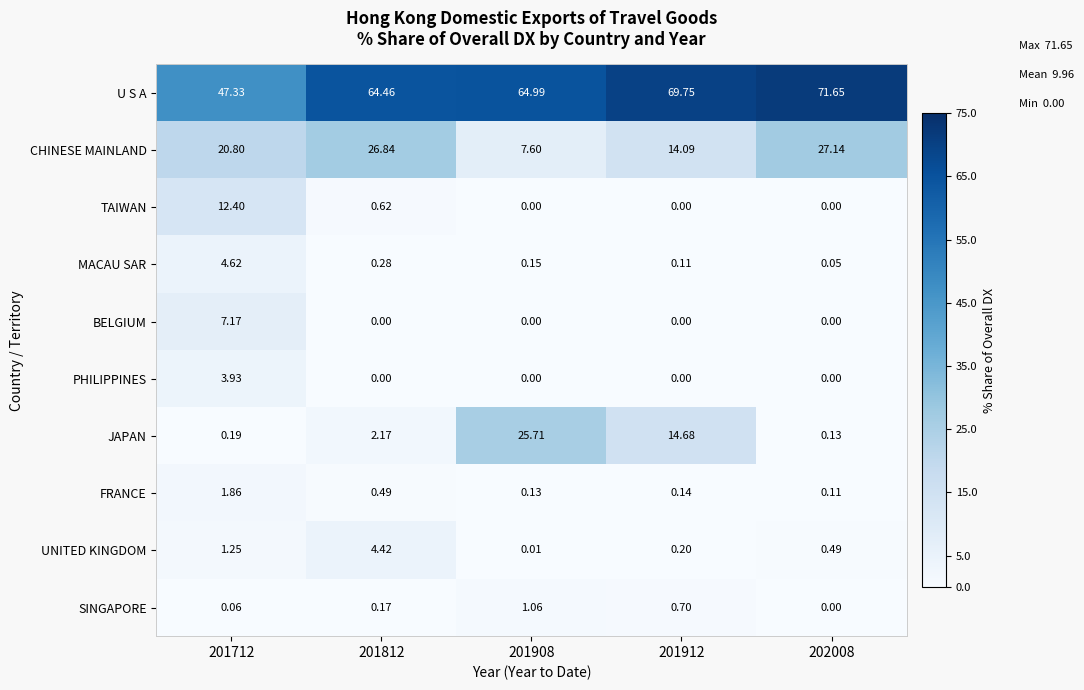

Which series changed the most between 201812 and 202008?

U S A